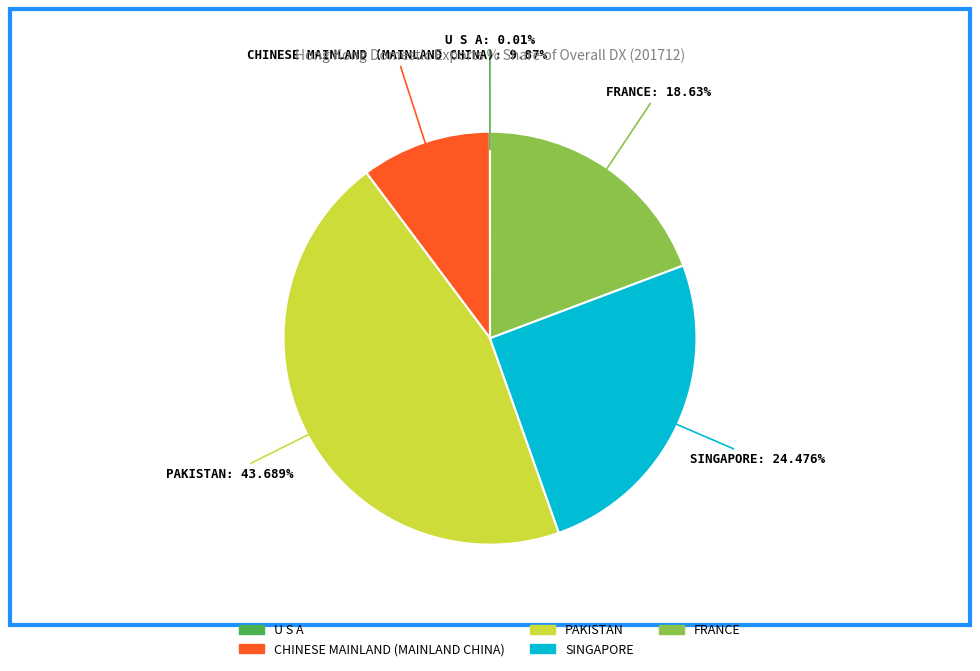

Is PAKISTAN the majority of the pie?

No